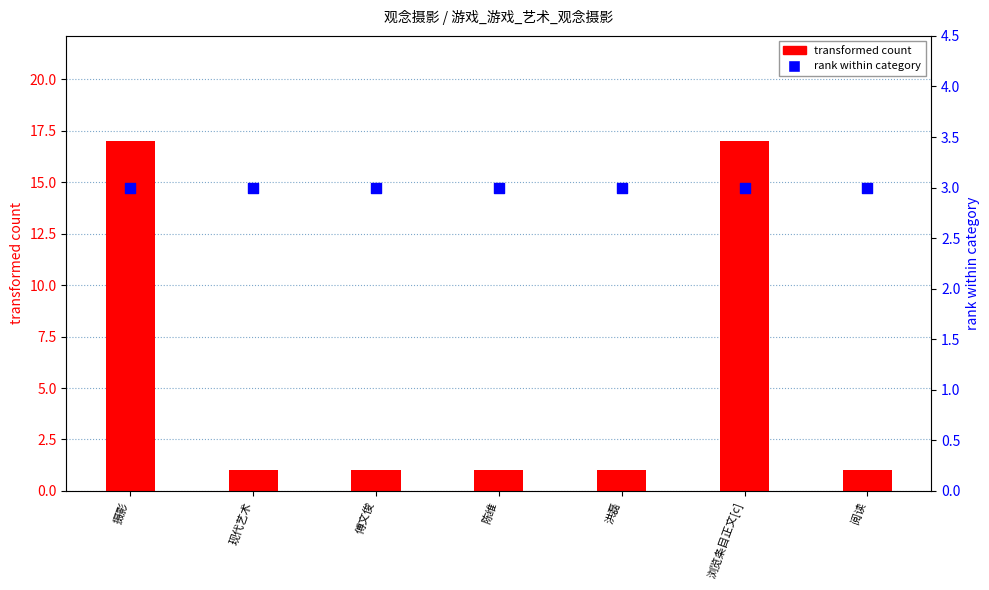

Is the value of rank within category at 傅文俊 greater than the value of transformed count at 洪磊?

Yes